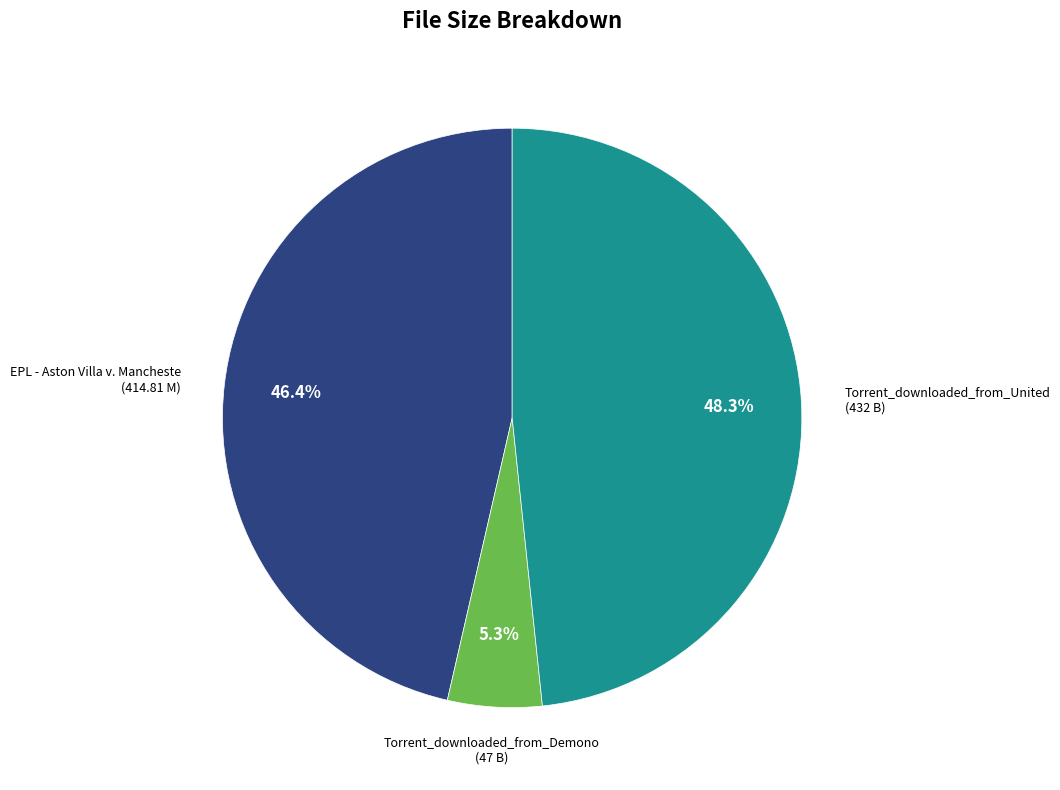

Count the number of slices in the pie.

3